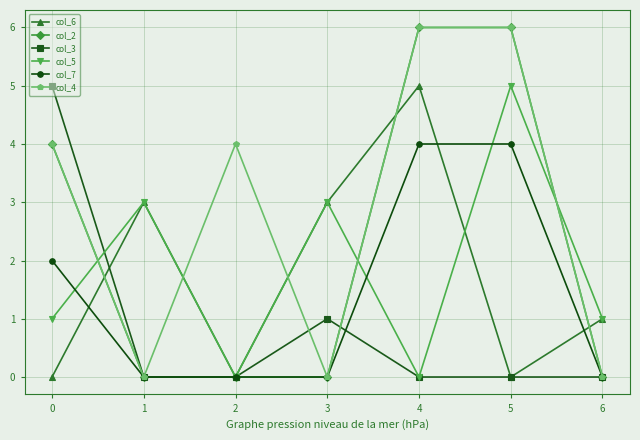

The value of col_2 at 6 is -2. True or false?

False